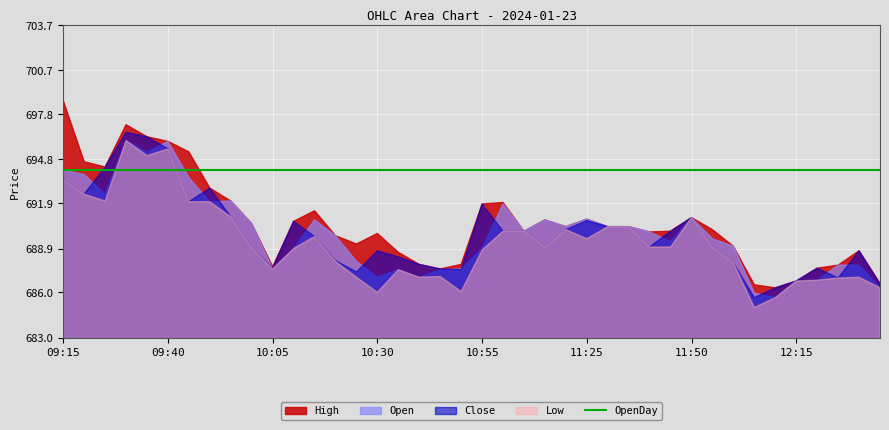

Which series changed the most between 11:30 and 12:30?

Low